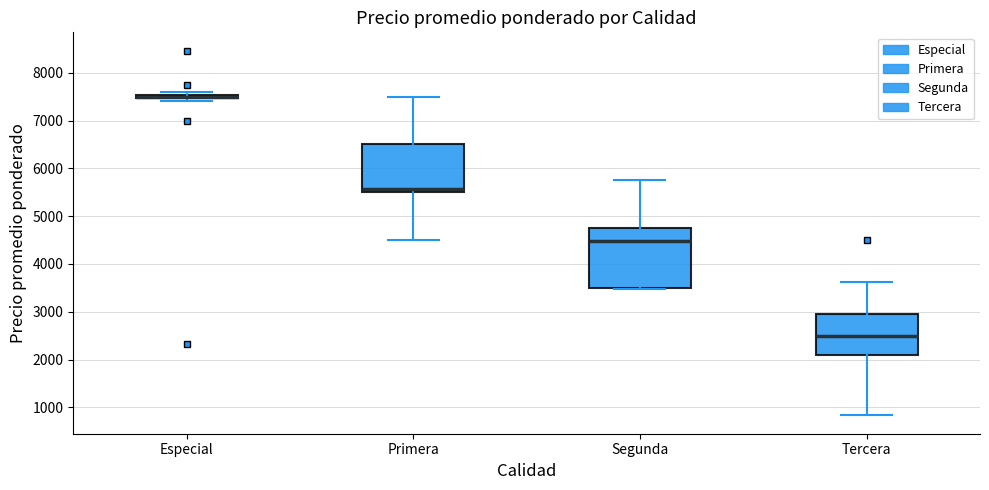

Reading left to right, read every box against the y-axis: the position of its median line, the range the box covers, and the ends of its whiskers. The values are not printed on the chart, so give them approximately, as read against the axis.

Especial: box collapsed to a line at 7500, whiskers 7400 to 7600
Primera: median 5600, box 5500 to 6500, whiskers 4500 to 7500
Segunda: median 4500, box 3500 to 4700, whiskers 3500 to 5800
Tercera: median 2500, box 2100 to 3000, whiskers 800 to 3600